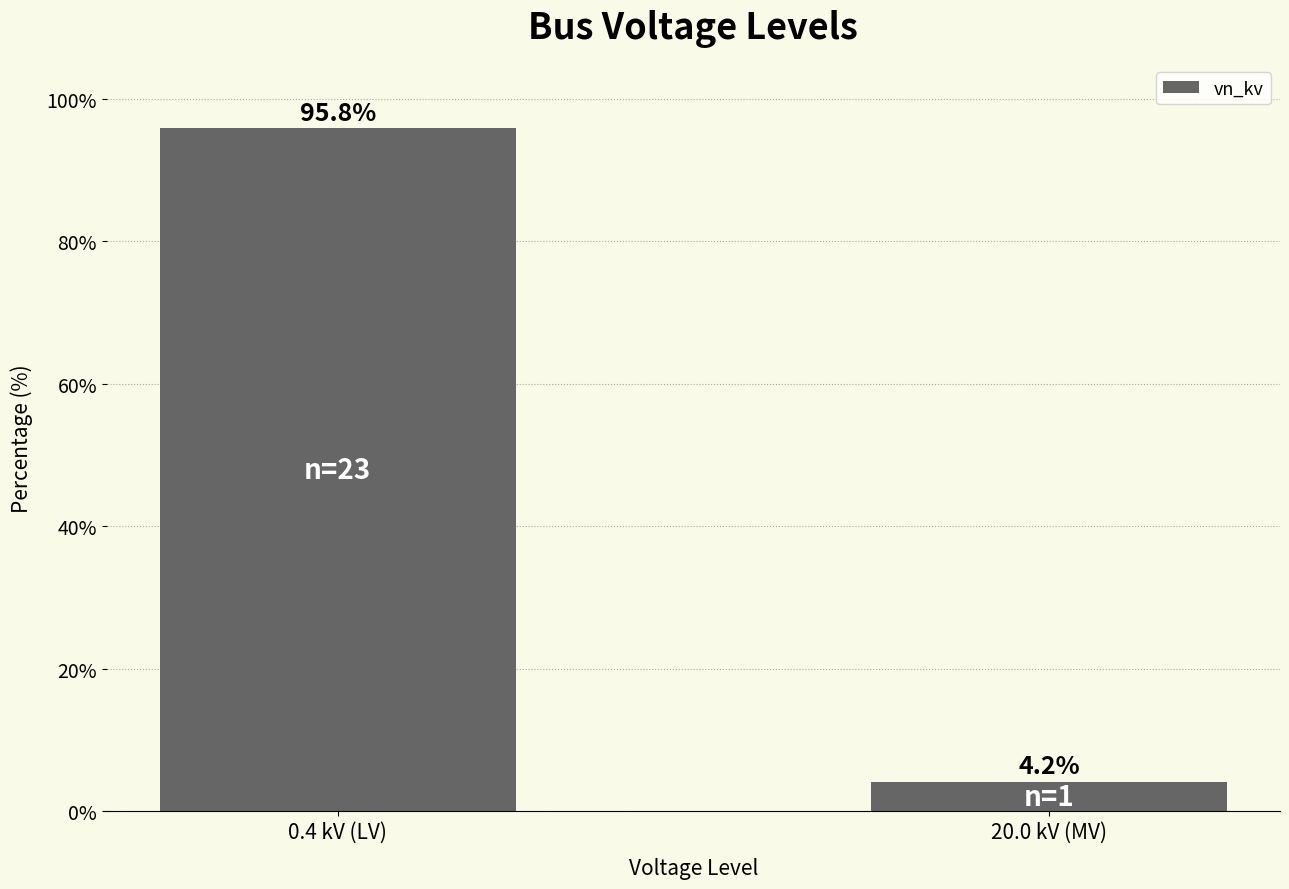

How many bars are there in total?

2